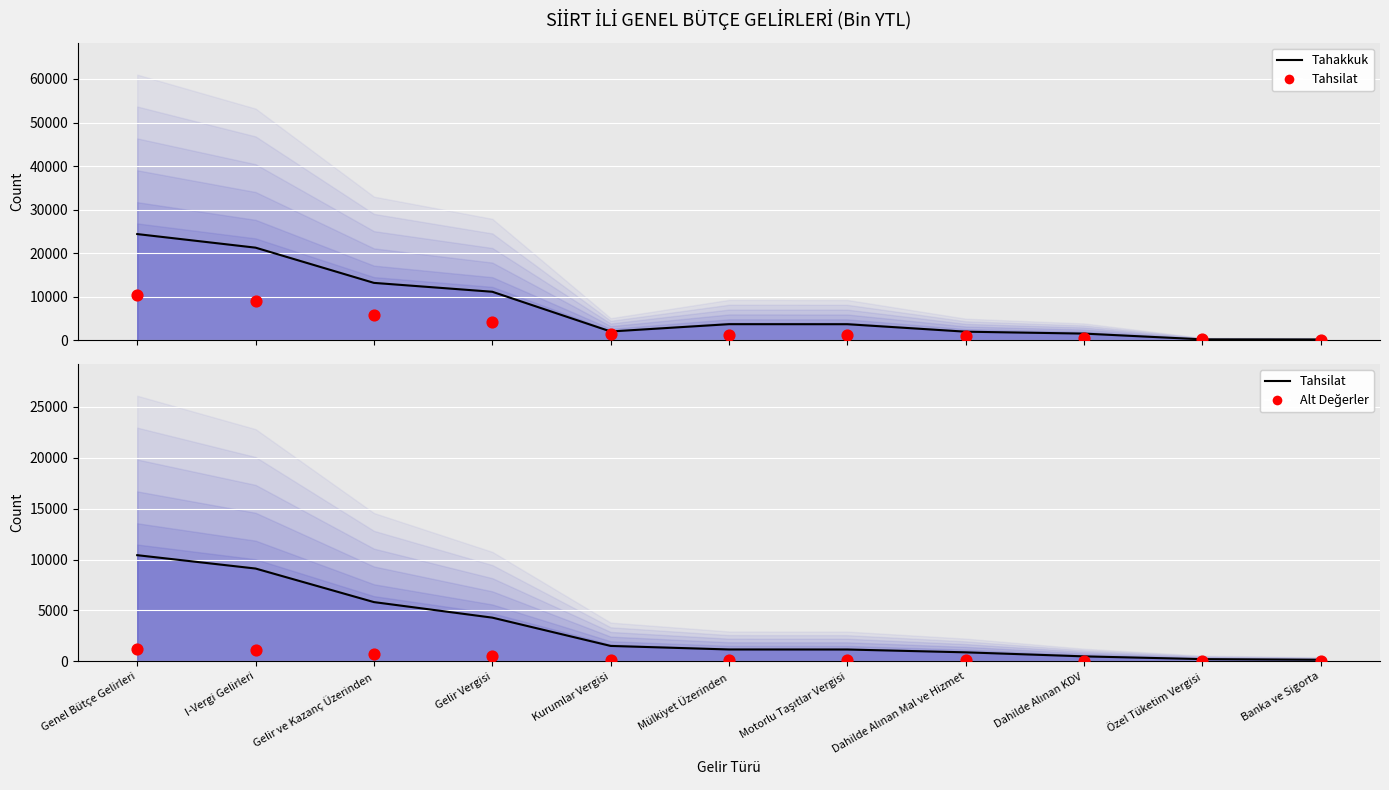

What is the total value across all series at Kurumlar Vergisi?

5267.9